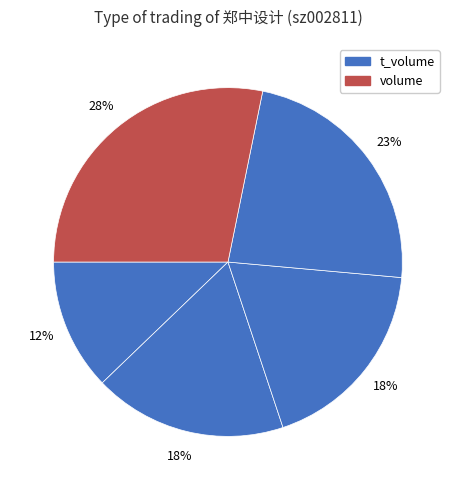

Count the number of slices in the pie.

5